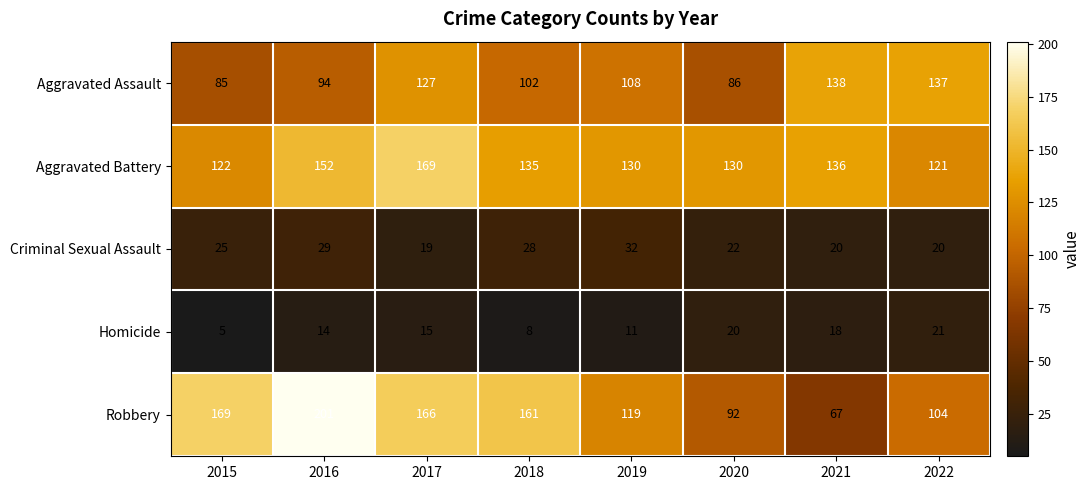

The value of Aggravated Assault at 2015 is 148. True or false?

False